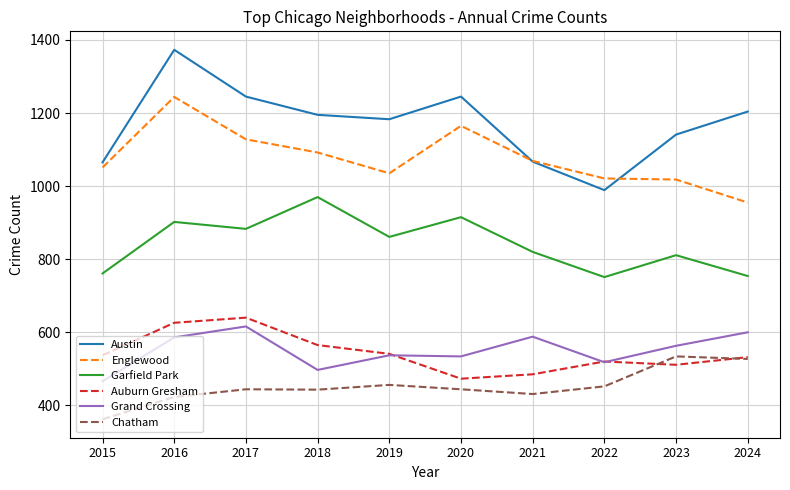

How many lines are shown in the chart?

6